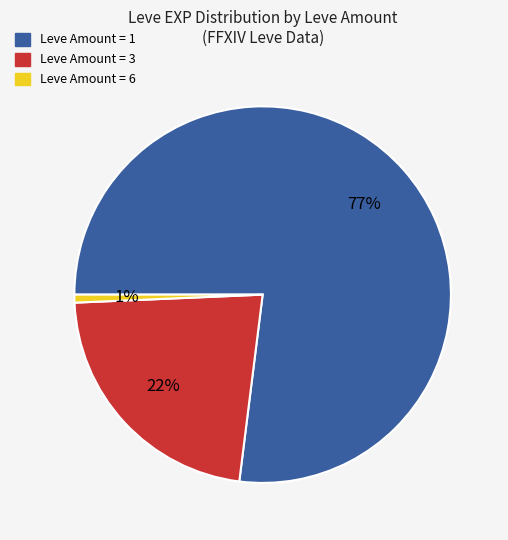

To the nearest percent, what is the average slice percentage?

33%